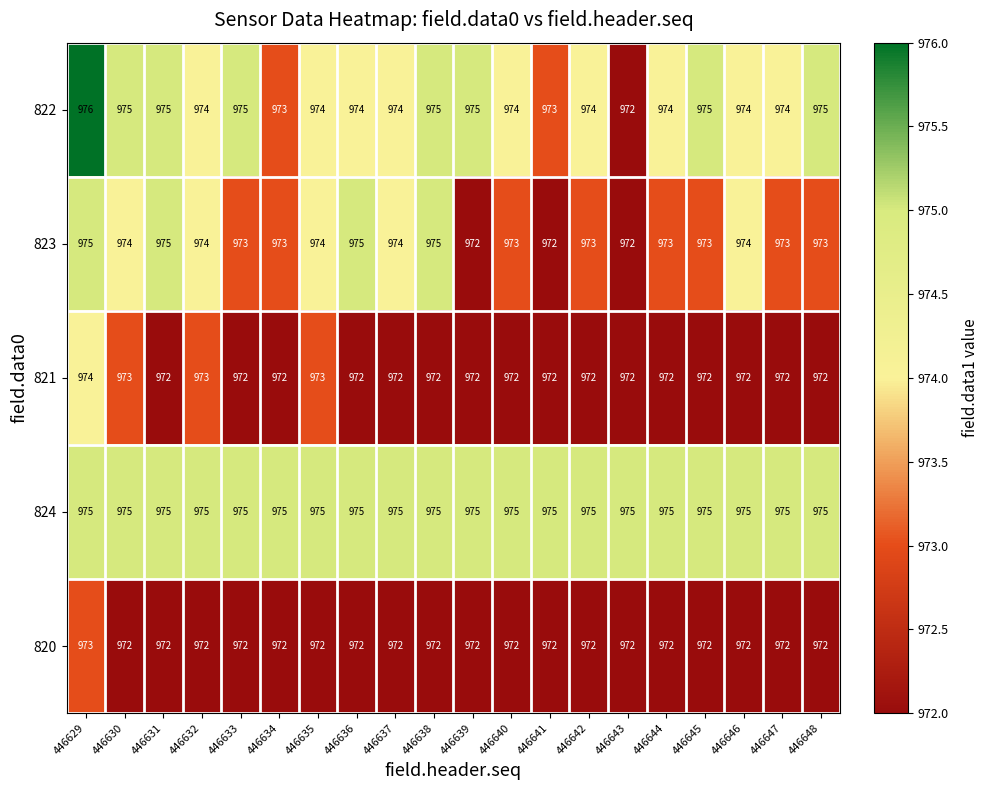

What is the average value of the 824 series?

975